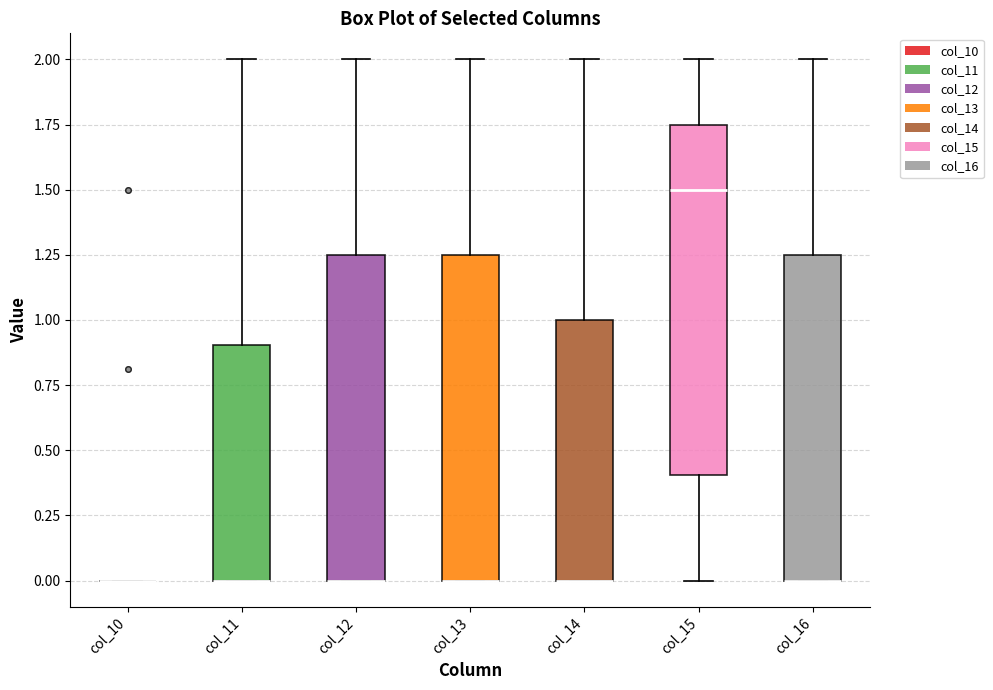

Where is the lower edge of the box for col_12 on the y-axis? The values are not printed on the chart, so give them approximately, as read against the axis.

0.00